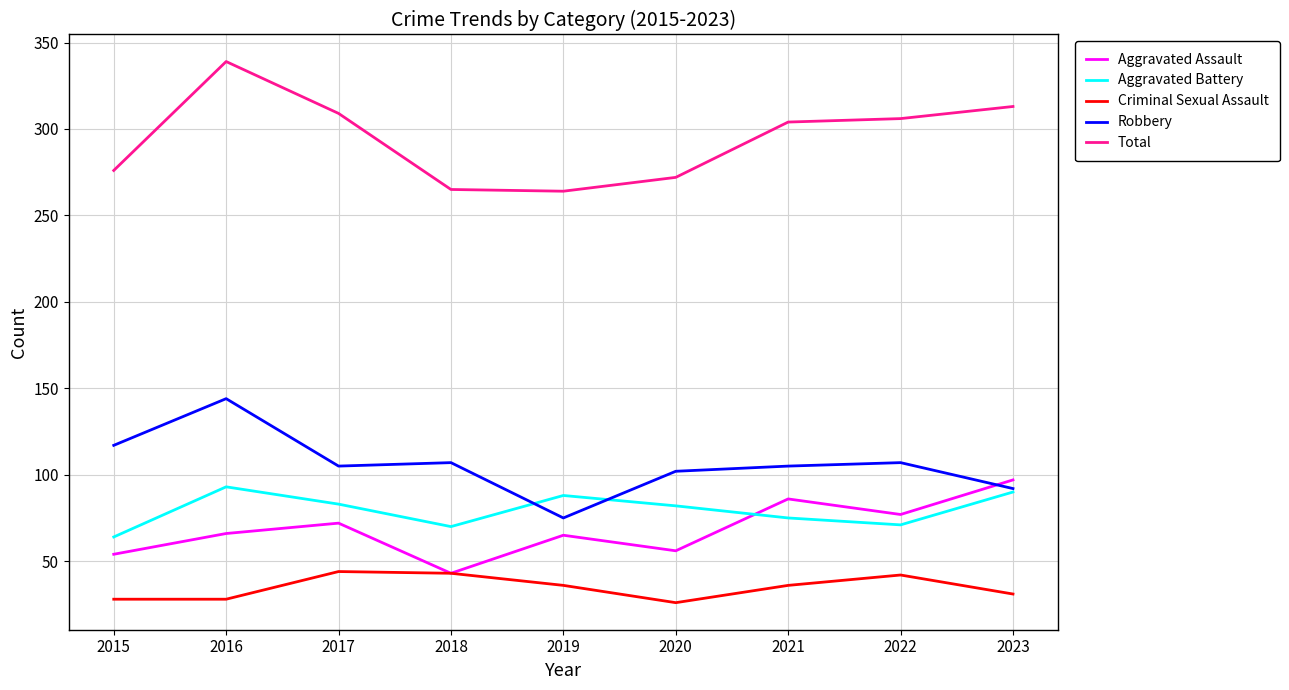

True or false: Total and Aggravated Battery intersect in this chart.

False